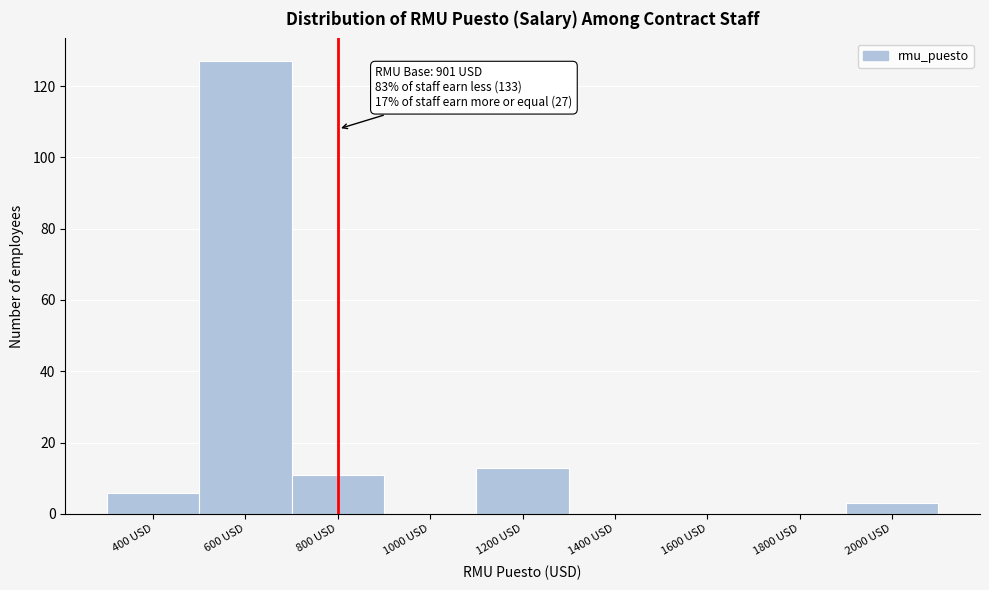

Reading left to right, transcribe all the data shown in this chart.

400 USD=6	600 USD=127	800 USD=11	1000 USD=0	1200 USD=13	1400 USD=0	1600 USD=0	1800 USD=0	2000 USD=3